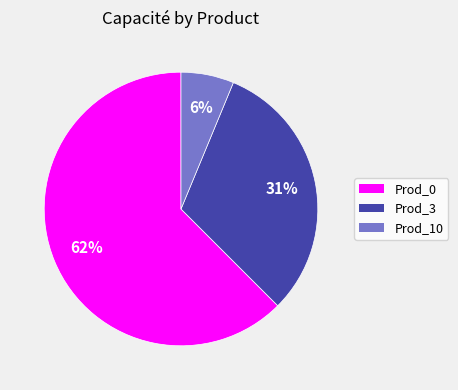

What percentage is the Prod_3 slice, to the nearest percent?

31%